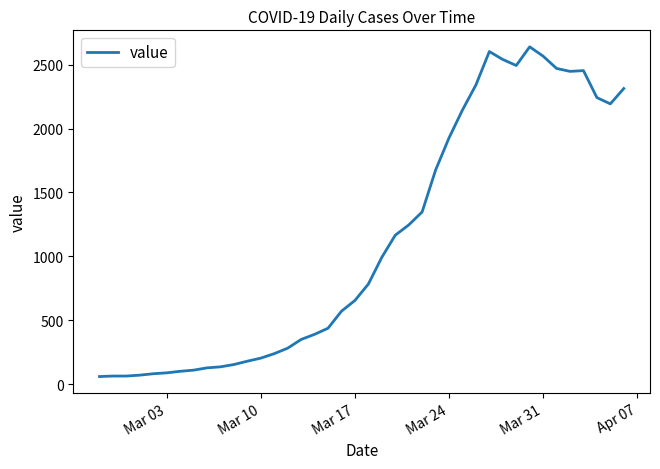

What is the minimum value shown in the chart?

61